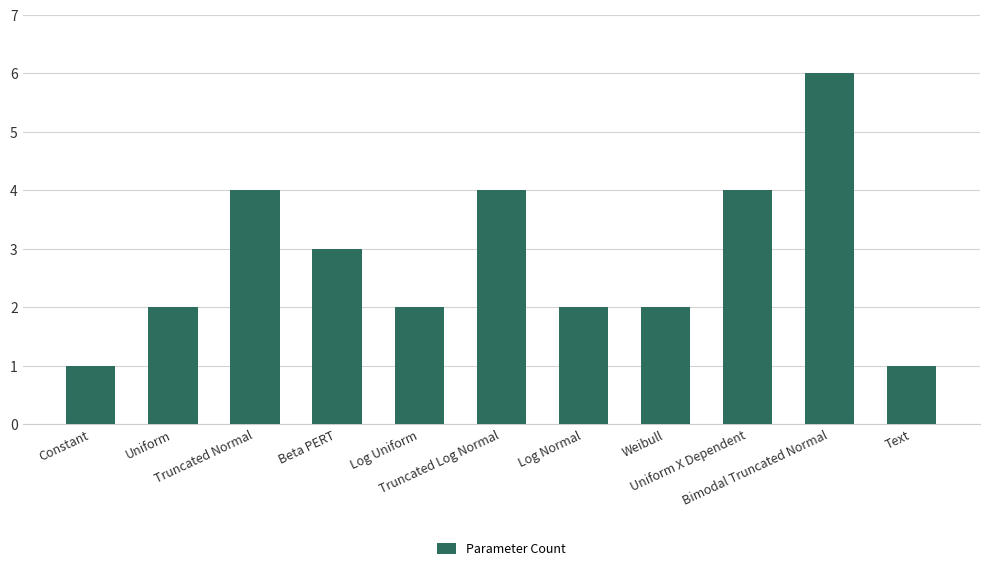

What is the value of the 9th bar from the left?

4